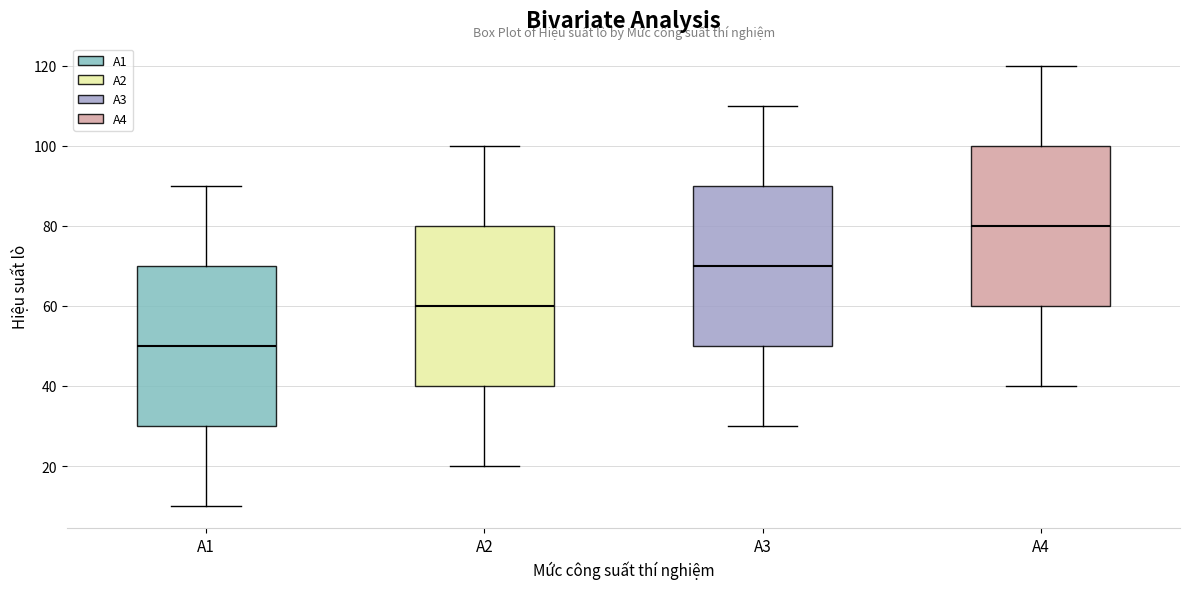

Where is the upper edge of the box for A3 on the y-axis? The values are not printed on the chart, so give them approximately, as read against the axis.

90